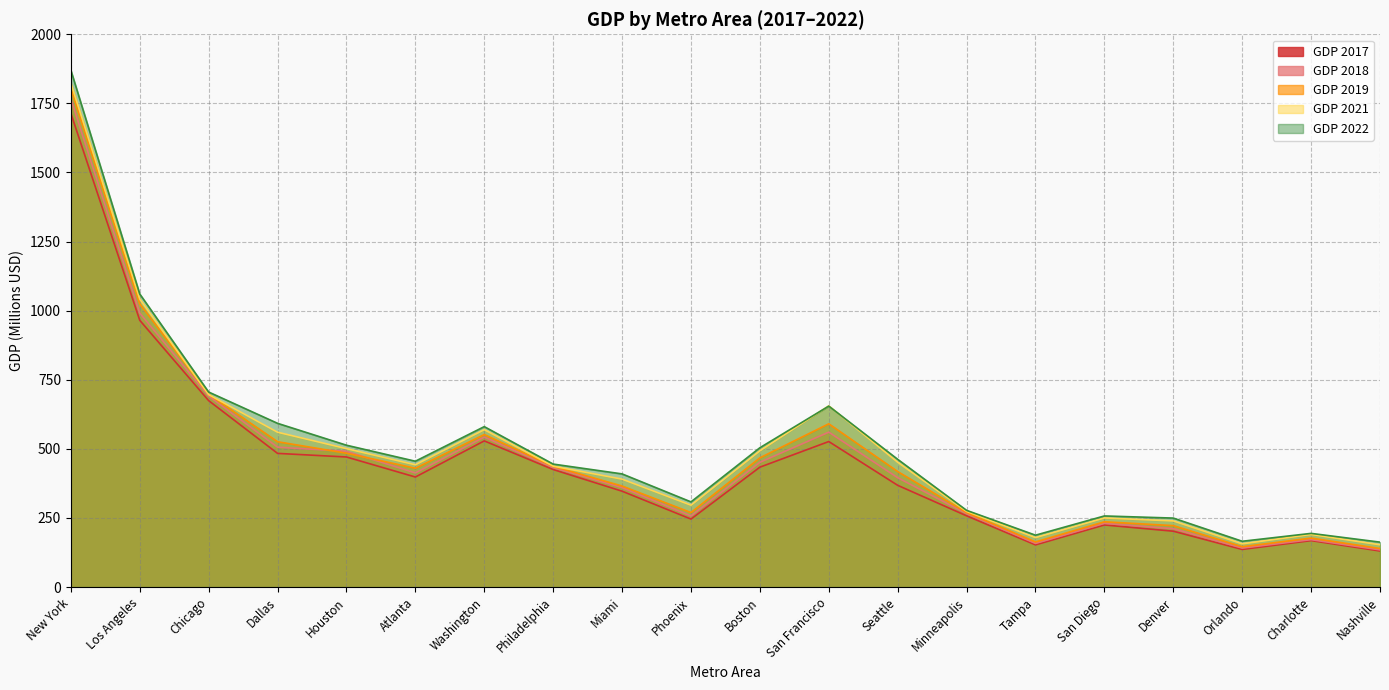

True or false: gdp_2021 and gdp_2017 intersect in this chart.

False